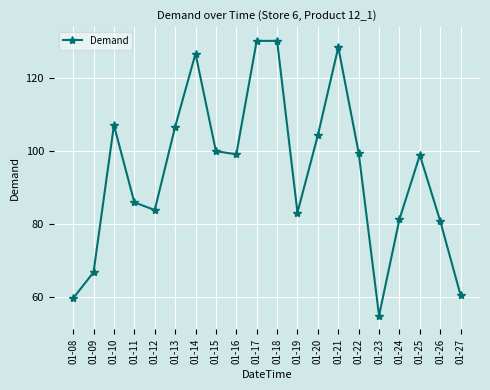

What is the change in value from 01-08 to 01-09?

+7.1